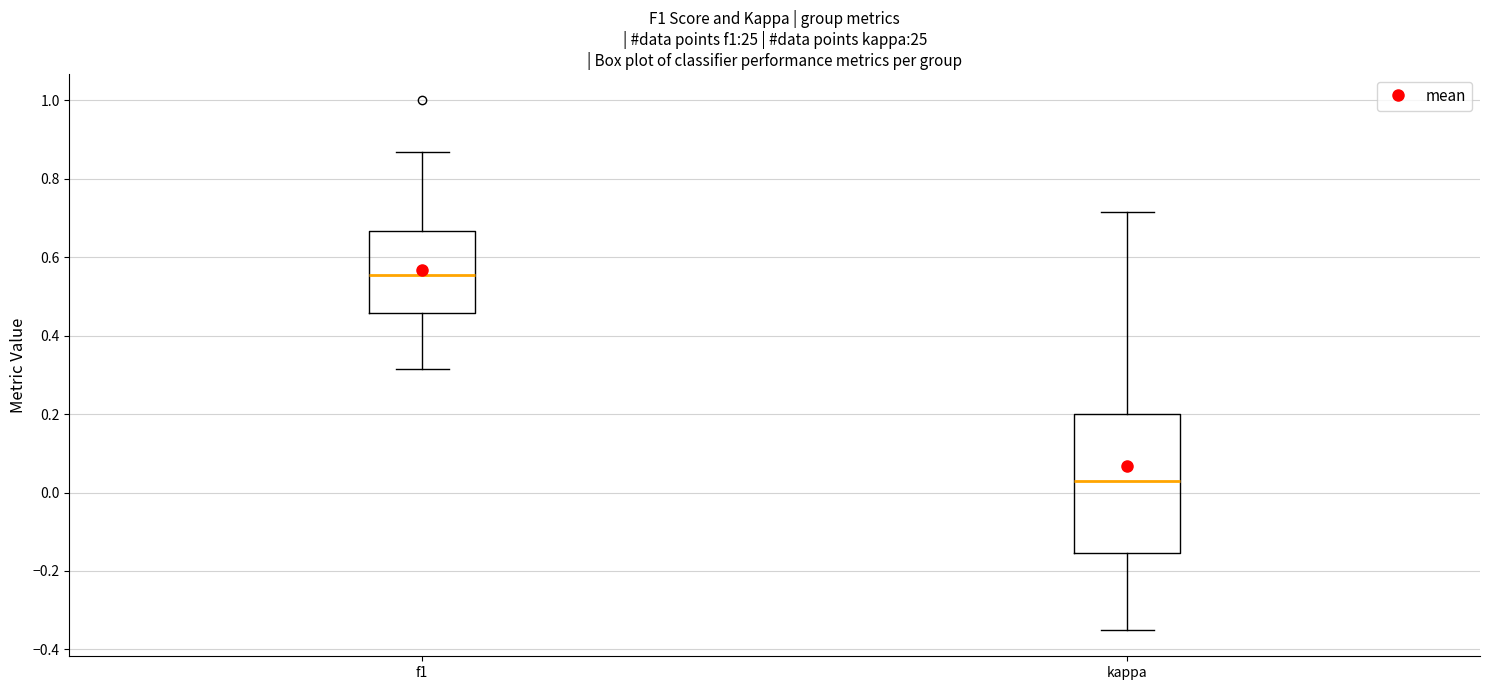

Which box has the lowest median line?

kappa